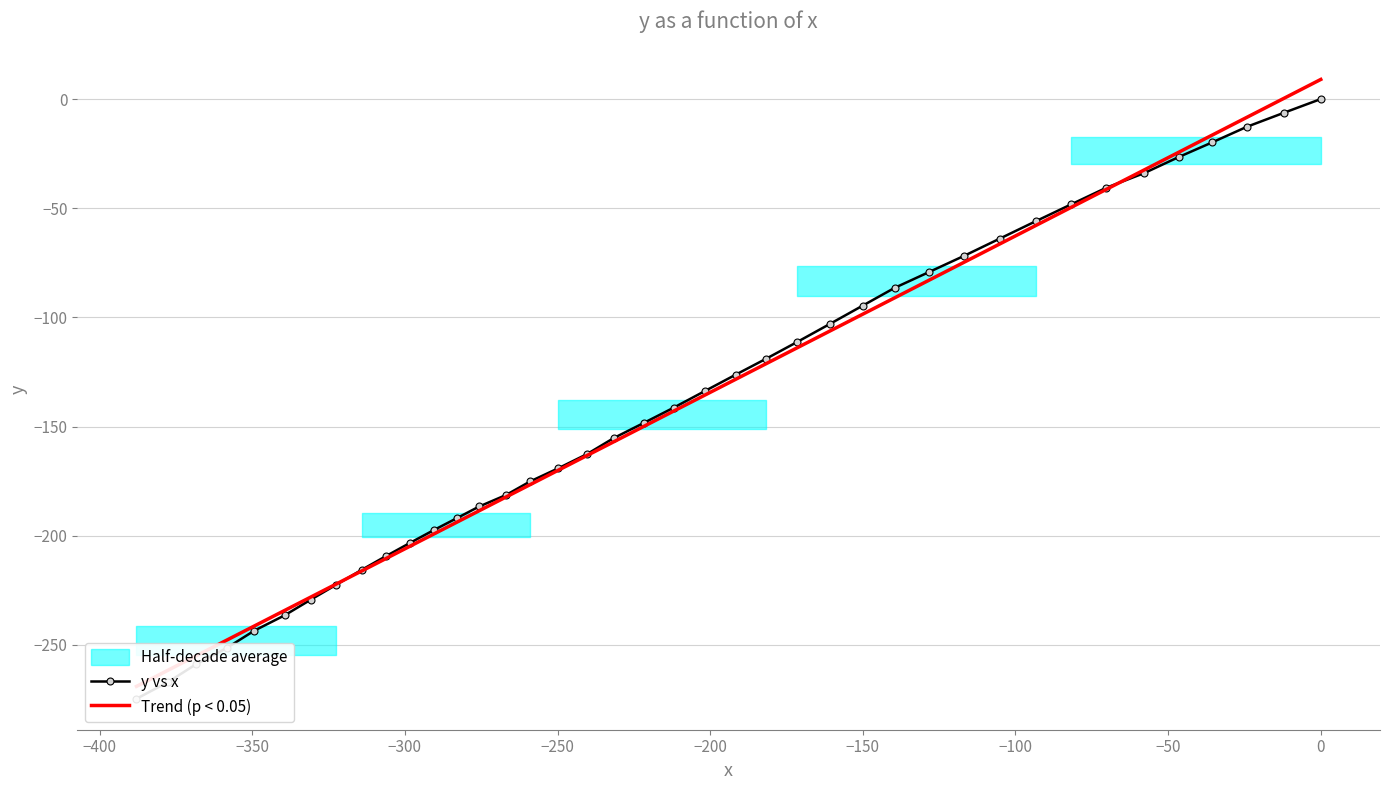

How many lines are shown in the chart?

2